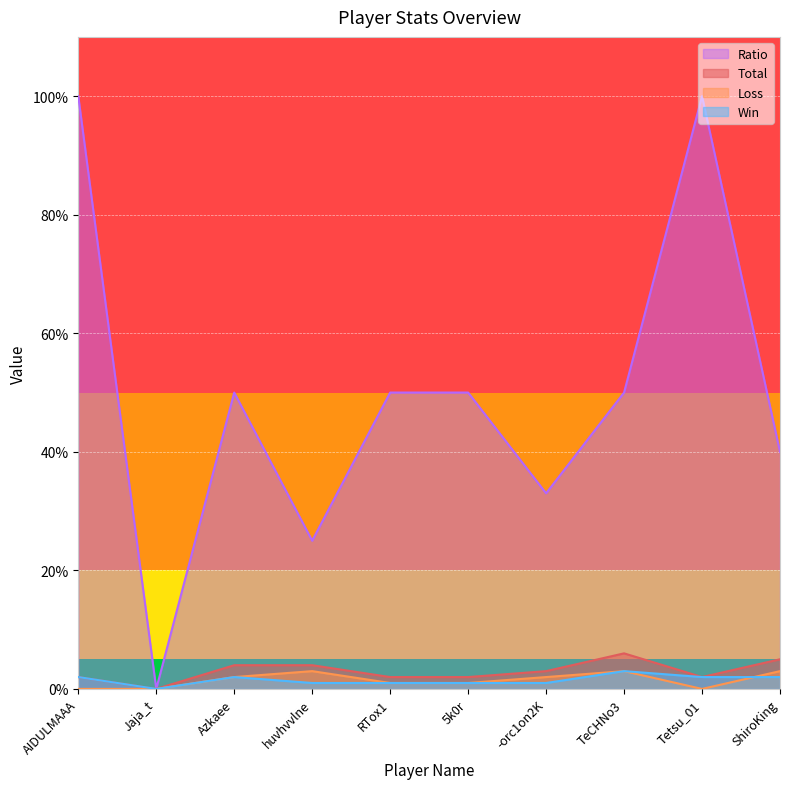

What value does the Ratio series have at RTox1?

50